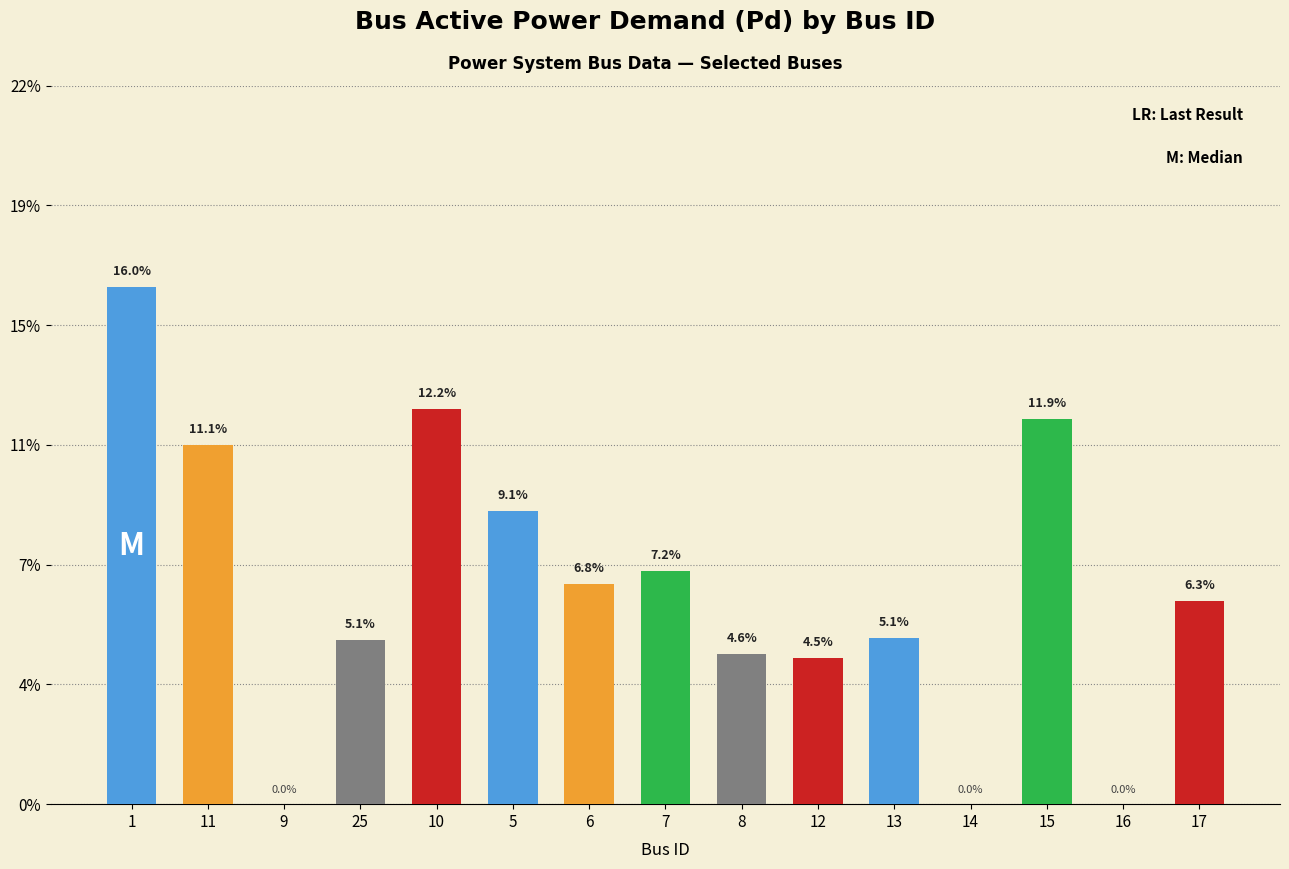

Are the bars grouped side by side (vs. stacked)?

No